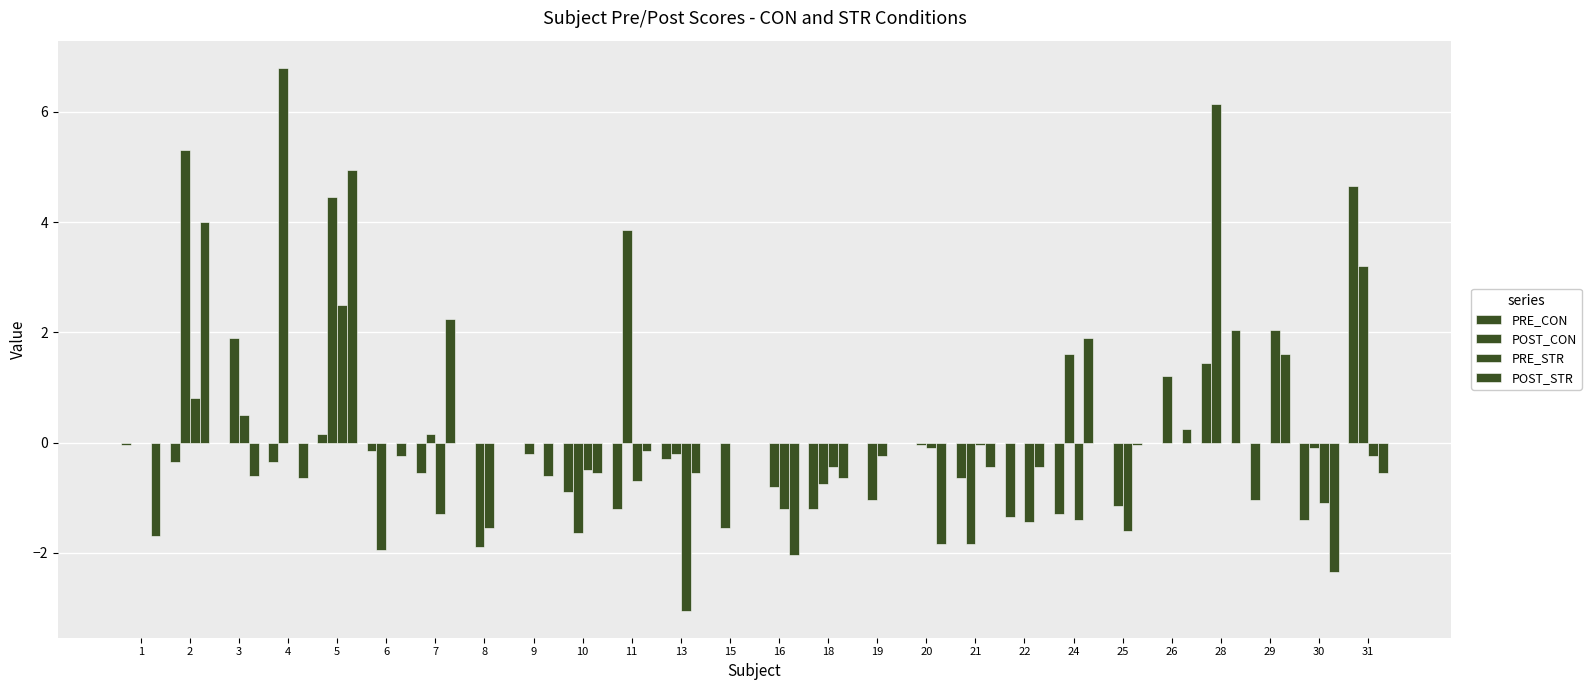

The POST_CON series shows -2.7 at 21. True or false?

False